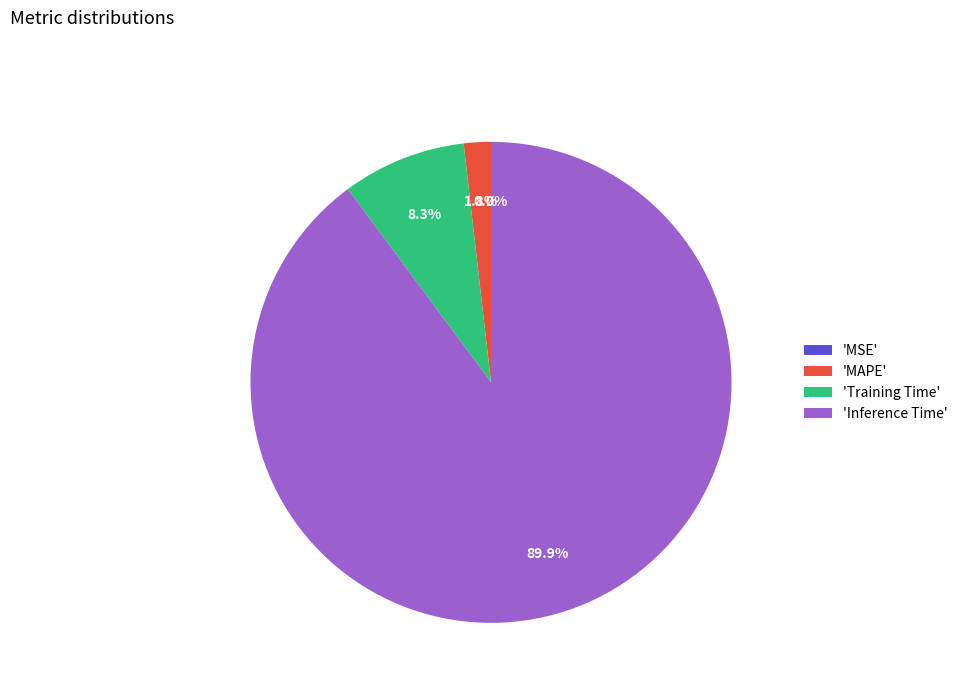

Is the sum of 'MAPE' and 'Training Time' greater than half?

No